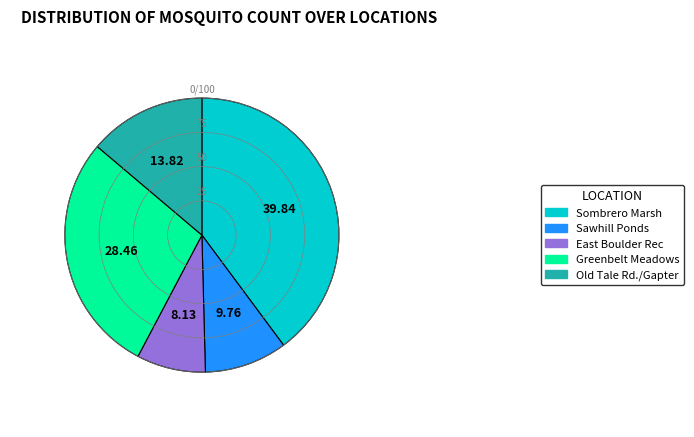

Does East Boulder Rec represent more than half of the total?

No